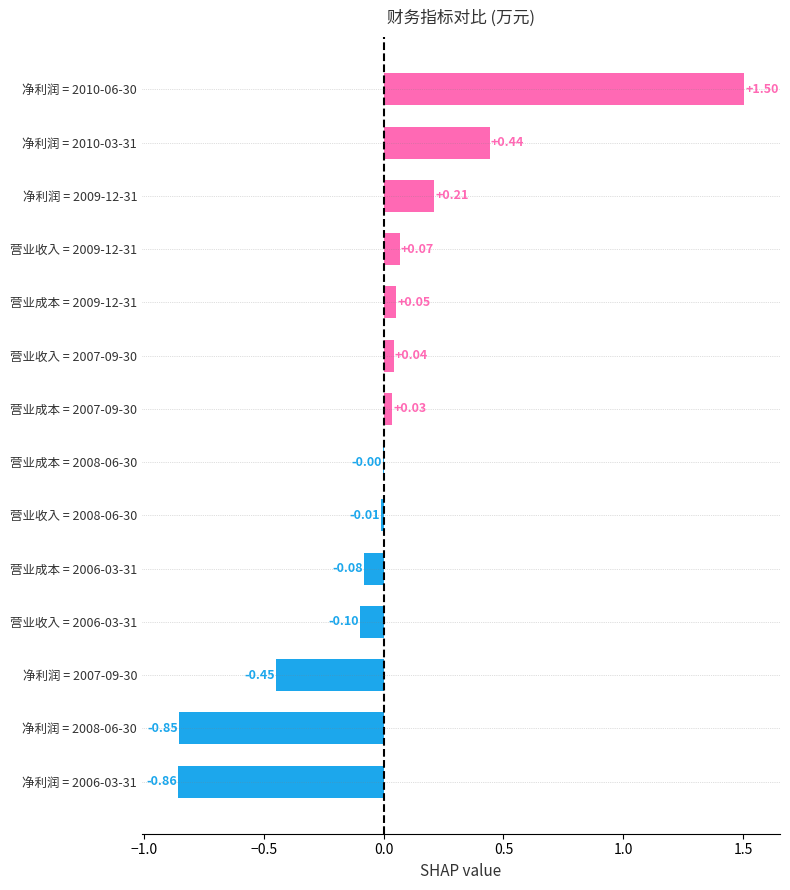

Which has a higher value, 营业收入 = 2007-09-30 or 净利润 = 2006-03-31?

营业收入 = 2007-09-30